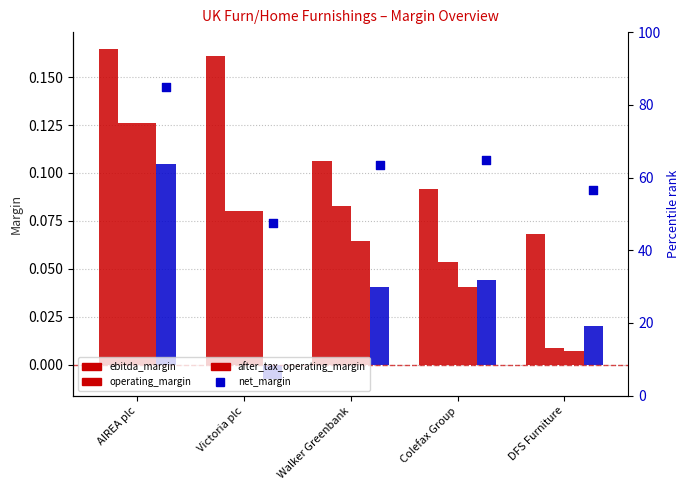

Which series has the widest spread of Y values?

net_margin (percentile)